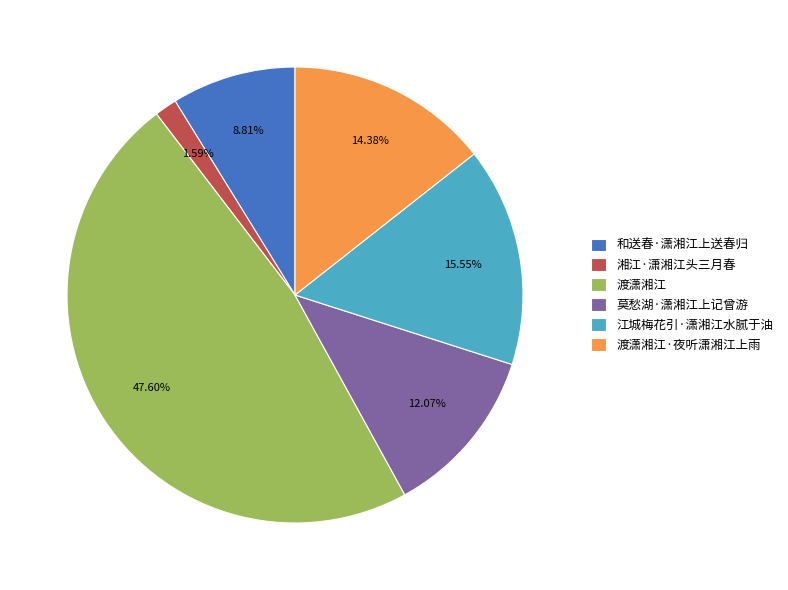

To the nearest percent, what is the average slice percentage?

17%